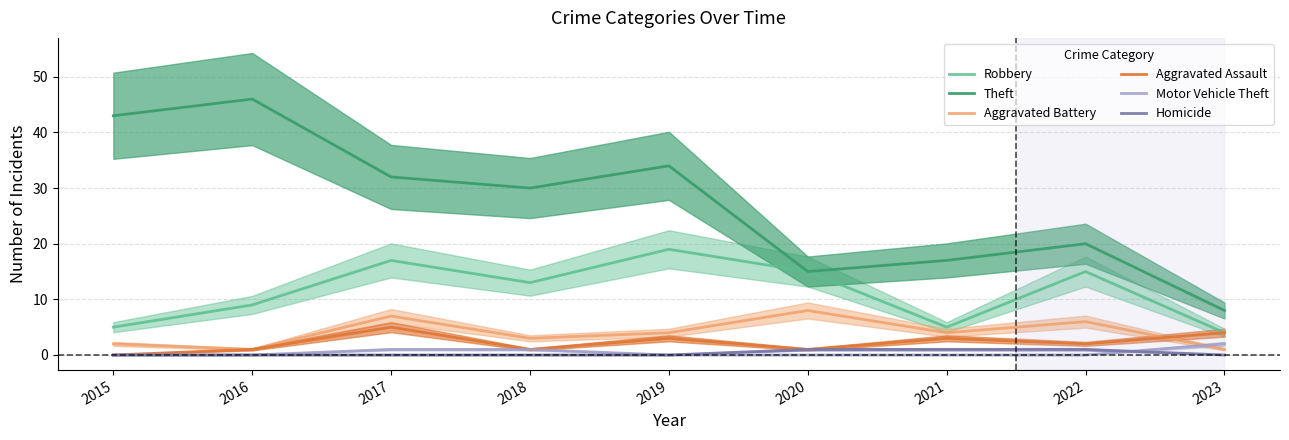

What is the sum of all Aggravated Battery values?

36